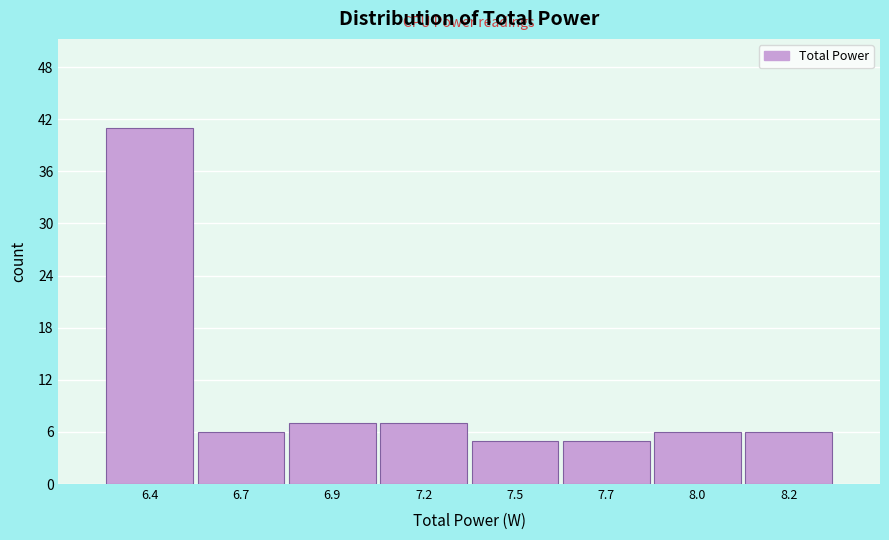

Reading right to left, extract all data points from this chart.

8.2=6	8.0=6	7.7=5	7.5=5	7.2=7	6.9=7	6.7=6	6.4=41